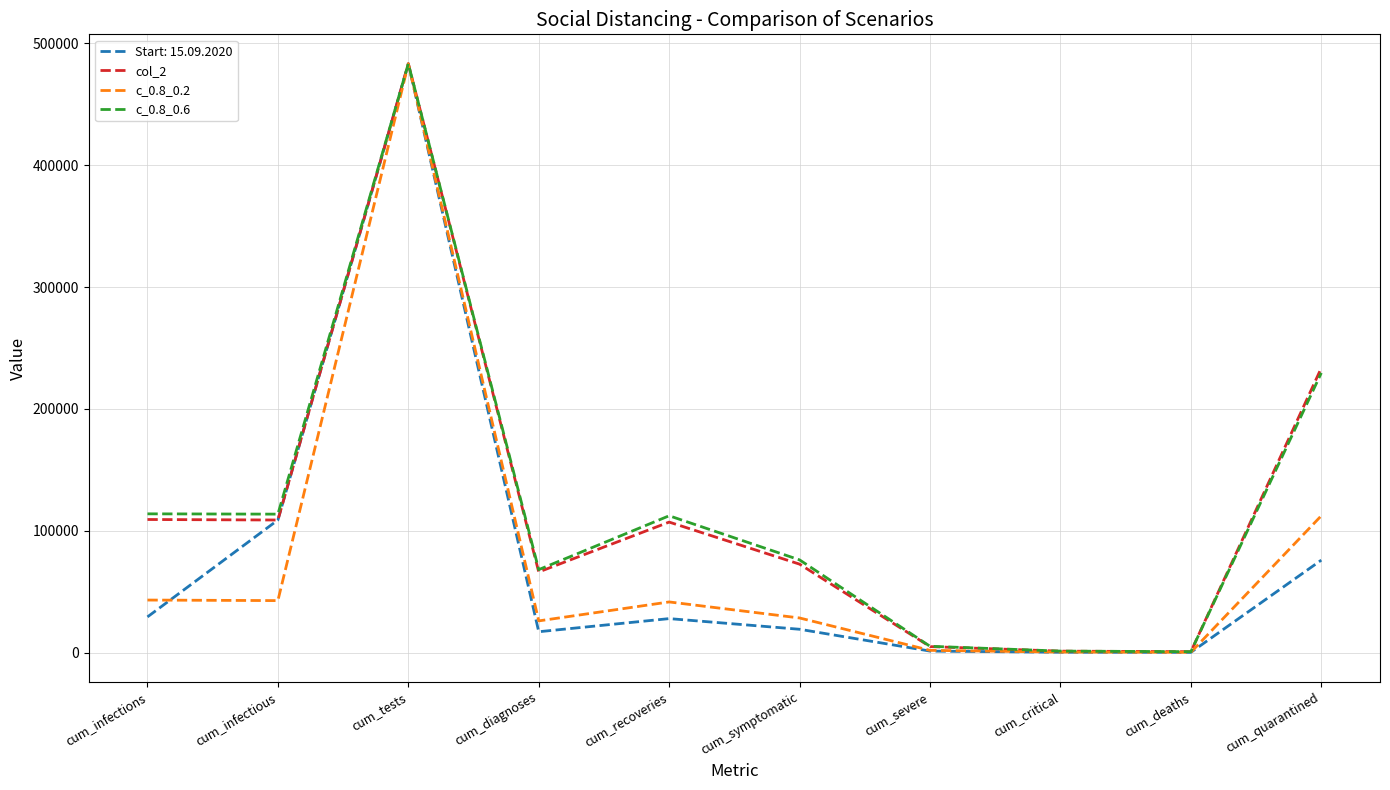

At which category is the sum across all series the highest?

cum_tests